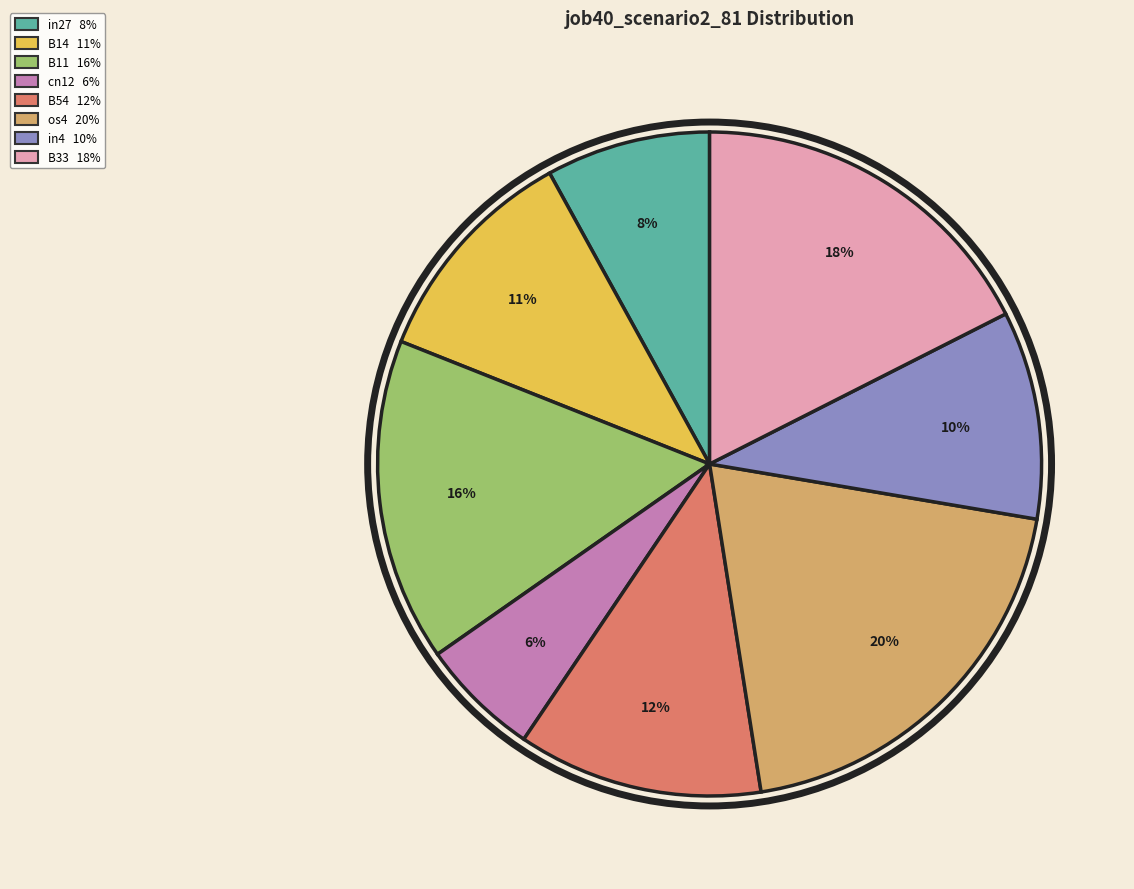

Is there any slice that represents more than half of the pie?

No